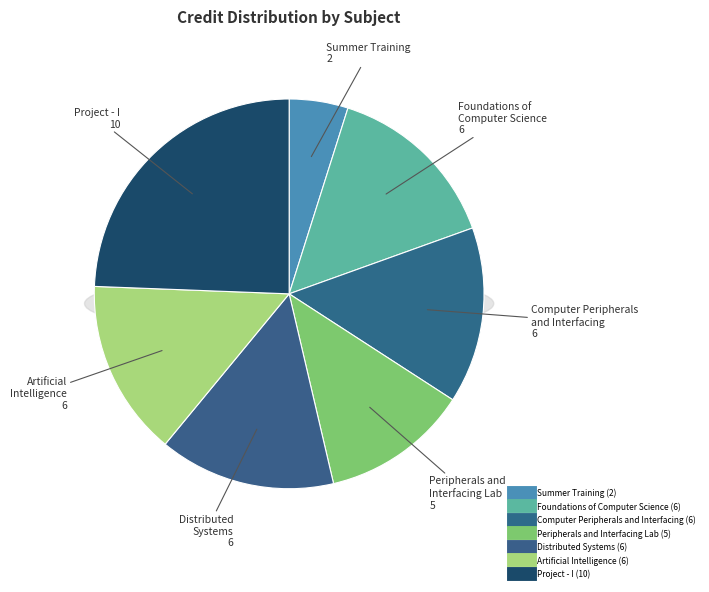

Rank the categories by value from highest to lowest.

Project - I, Foundations of
Computer Science, Computer Peripherals
and Interfacing, Distributed
Systems, Artificial
Intelligence, Peripherals and
Interfacing Lab, Summer Training